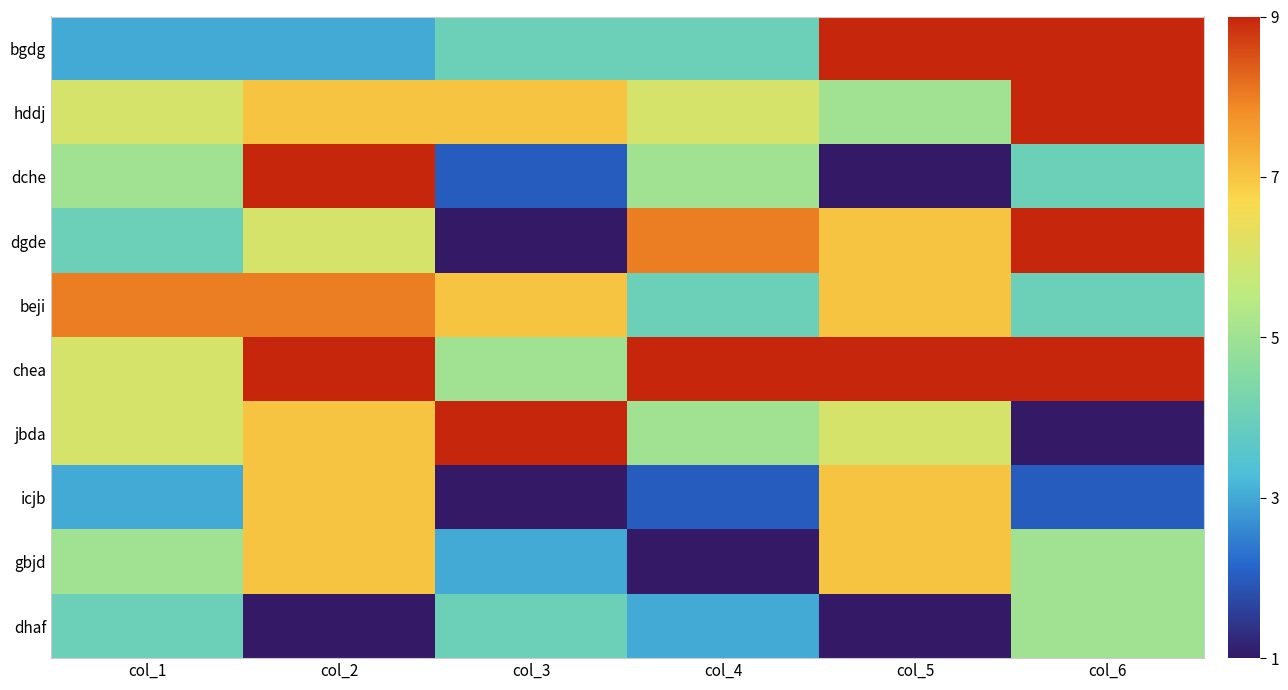

Reading left to right, transcribe all the data shown in this chart.

bgdg: col_1=3	col_2=3	col_3=4	col_4=4	col_5=9	col_6=9
hddj: col_1=6	col_2=7	col_3=7	col_4=6	col_5=5	col_6=9
dche: col_1=5	col_2=9	col_3=2	col_4=5	col_5=1	col_6=4
dgde: col_1=4	col_2=6	col_3=1	col_4=8	col_5=7	col_6=9
beji: col_1=8	col_2=8	col_3=7	col_4=4	col_5=7	col_6=4
chea: col_1=6	col_2=9	col_3=5	col_4=9	col_5=9	col_6=9
jbda: col_1=6	col_2=7	col_3=9	col_4=5	col_5=6	col_6=1
icjb: col_1=3	col_2=7	col_3=1	col_4=2	col_5=7	col_6=2
gbjd: col_1=5	col_2=7	col_3=3	col_4=1	col_5=7	col_6=5
dhaf: col_1=4	col_2=1	col_3=4	col_4=3	col_5=1	col_6=5